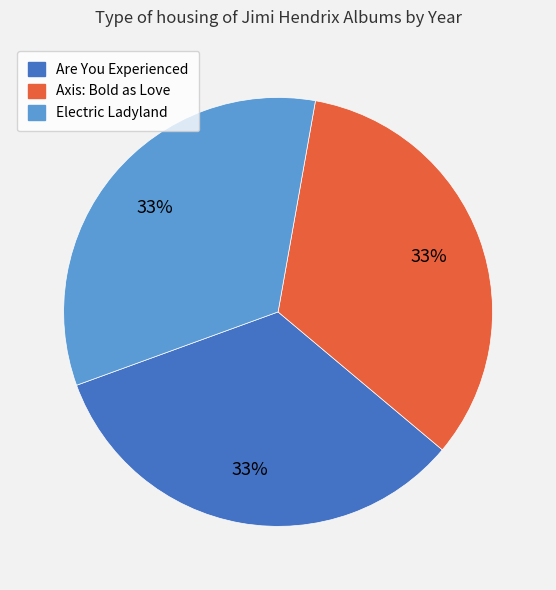

To the nearest percent, what percentage of the pie is Axis: Bold as Love?

33%